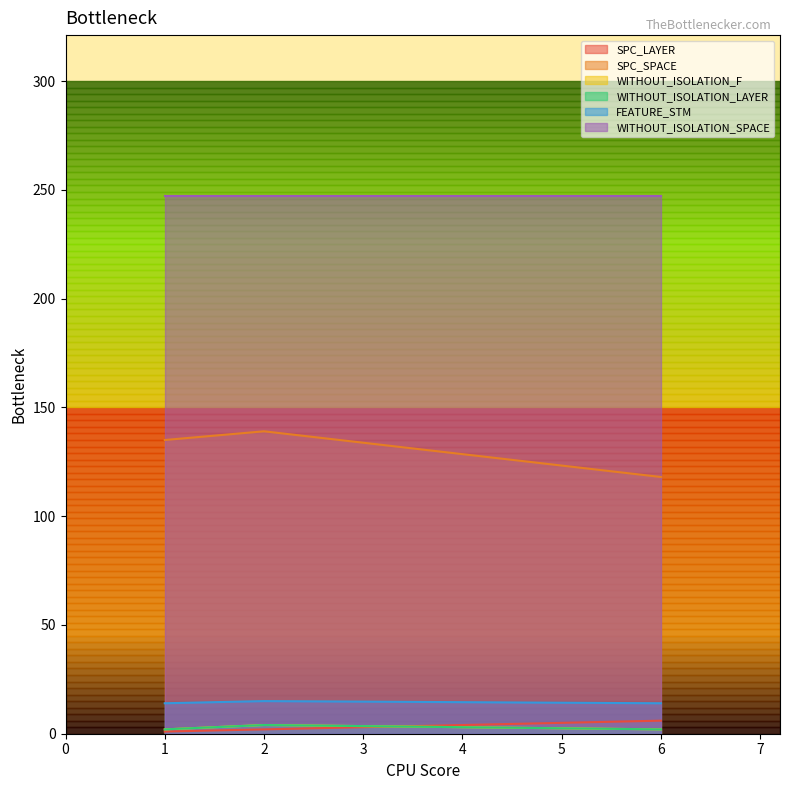

Does the chart have visible grid lines?

No